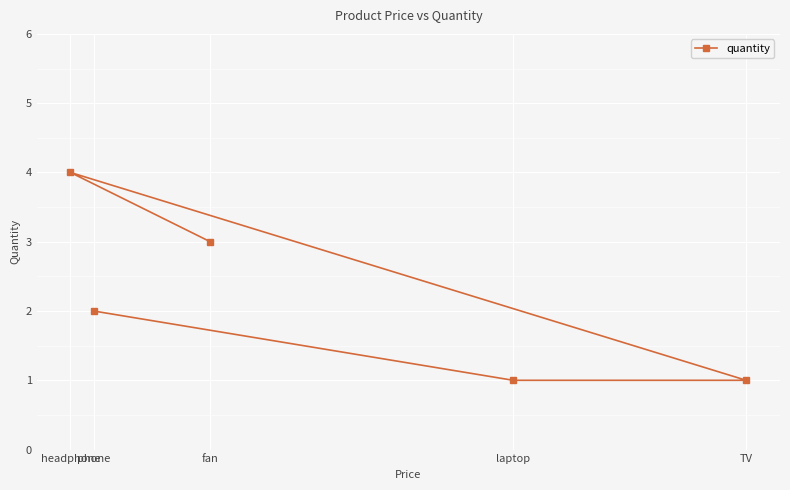

List the labels in order of value, smallest first.

laptop, TV, phone, fan, headphone